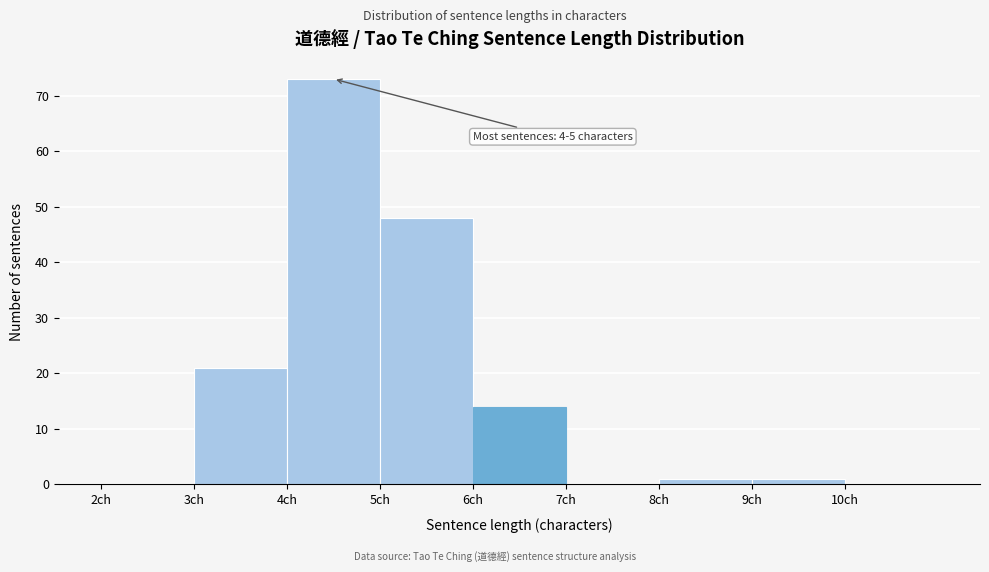

Which range on the x-axis has the tallest bar?

4 to 5